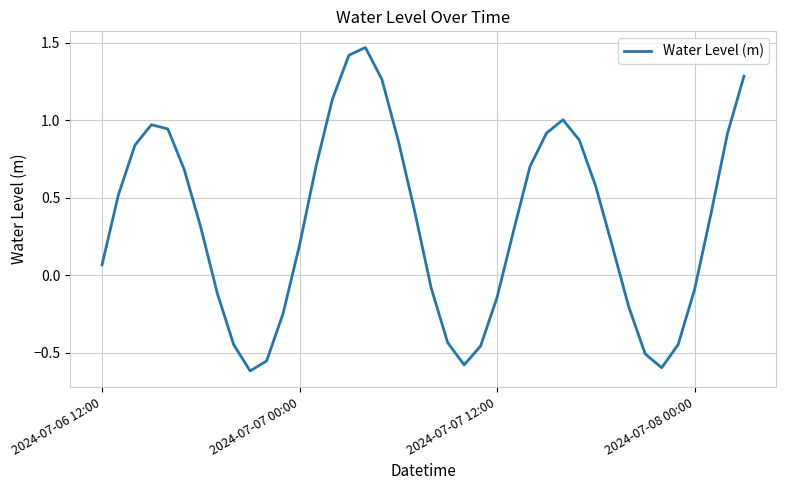

What is the difference between the maximum and minimum values?

2.1